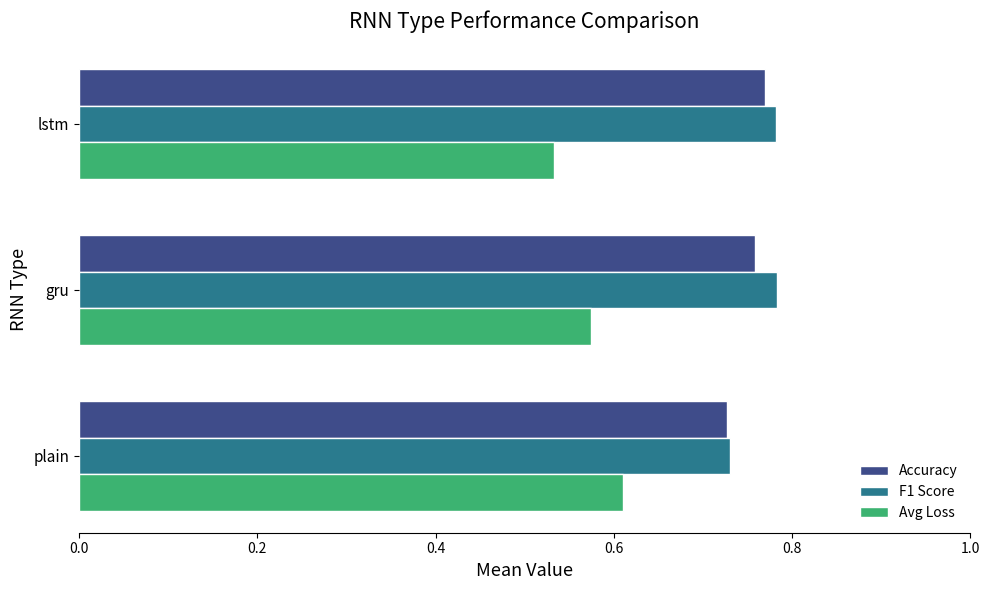

True or false: F1 Score has a value of 0.4 at lstm.

False